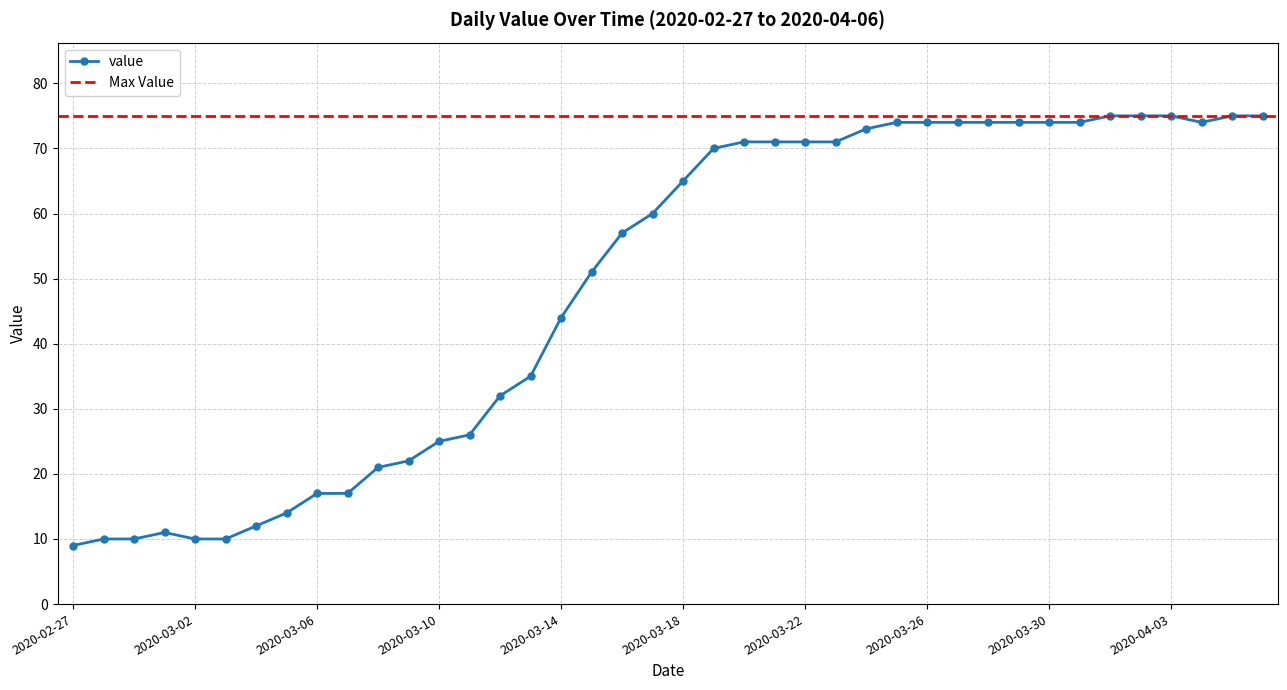

List the labels in order of value, smallest first.

2020-02-27, 2020-02-28, 2020-02-29, 2020-03-02, 2020-03-03, 2020-03-01, 2020-03-04, 2020-03-05, 2020-03-06, 2020-03-07, 2020-03-08, 2020-03-09, 2020-03-10, 2020-03-11, 2020-03-12, 2020-03-13, 2020-03-14, 2020-03-15, 2020-03-16, 2020-03-17, 2020-03-18, 2020-03-19, 2020-03-20, 2020-03-21, 2020-03-22, 2020-03-23, 2020-03-24, 2020-03-25, 2020-03-26, 2020-03-27, 2020-03-28, 2020-03-29, 2020-03-30, 2020-03-31, 2020-04-04, 2020-04-01, 2020-04-02, 2020-04-03, 2020-04-05, 2020-04-06